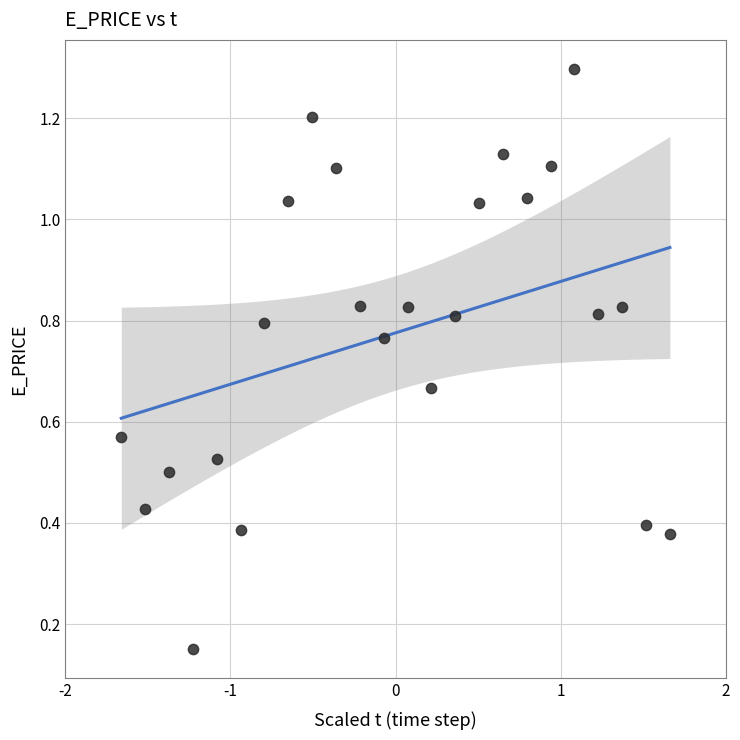

What is the range of X values (max minus min)?

3.3